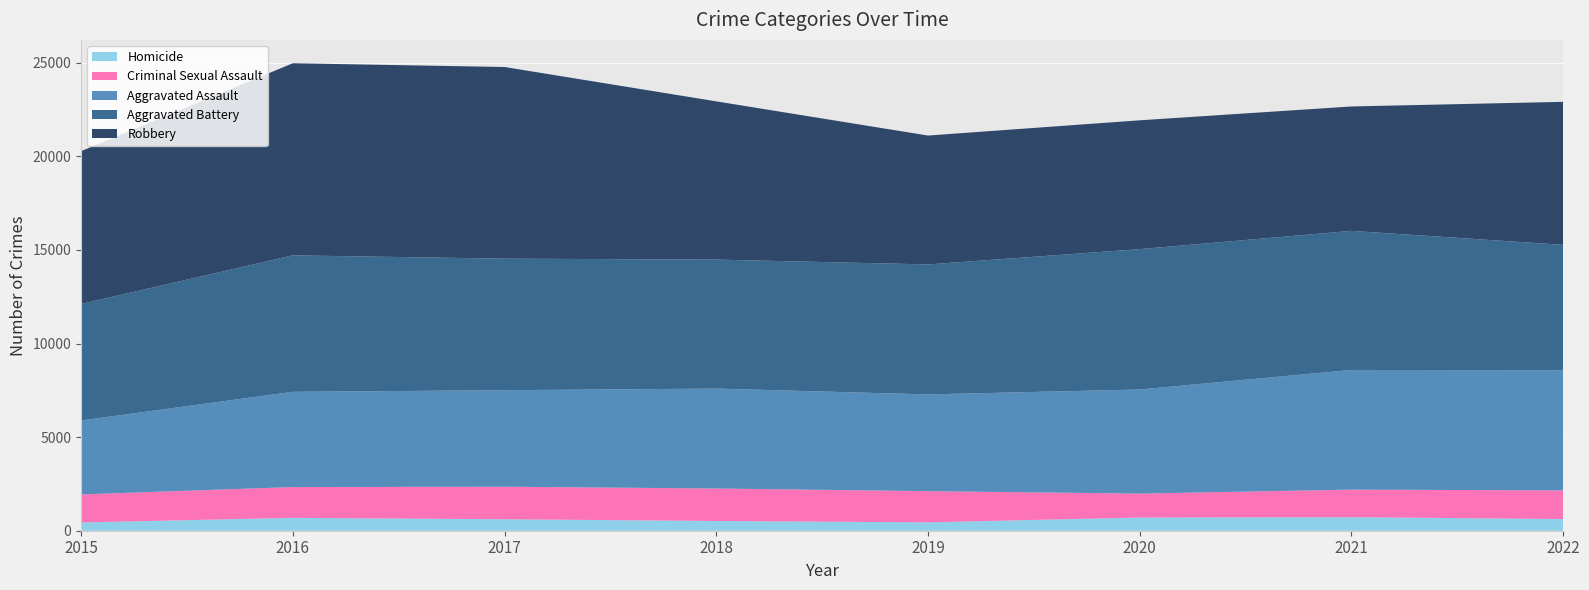

Reading left to right, transcribe all the data shown in this chart.

Aggravated Assault: 2015=3950	2016=5087	2017=5154	2018=5337	2019=5168	2020=5560	2021=6393	2022=6418
Aggravated Battery: 2015=6222	2016=7290	2017=7026	2018=6890	2019=6943	2020=7497	2021=7429	2022=6698
Criminal Sexual Assault: 2015=1497	2016=1644	2017=1739	2018=1734	2019=1665	2020=1279	2021=1471	2022=1530
Homicide: 2015=442	2016=688	2017=613	2018=521	2019=448	2020=705	2021=724	2022=625
Robbery: 2015=8162	2016=10260	2017=10238	2018=8452	2019=6884	2020=6881	2021=6644	2022=7638